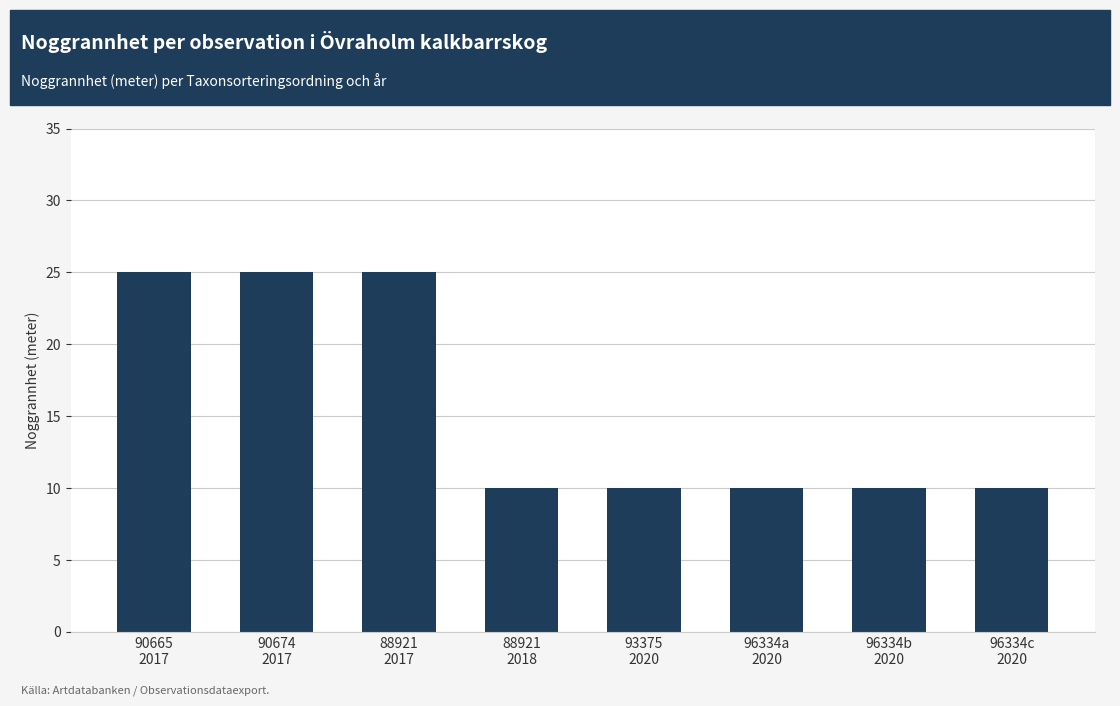

What is the value of the 5th bar from the left?

10